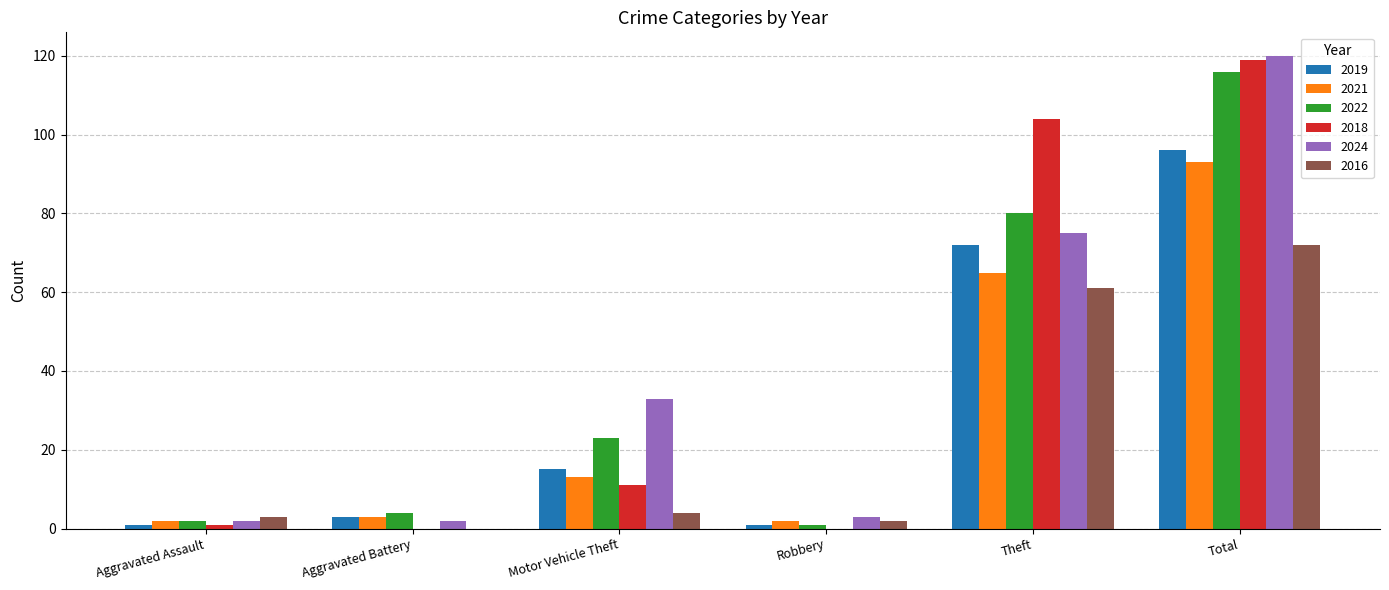

At which label is 2016 closest to 36?

Theft